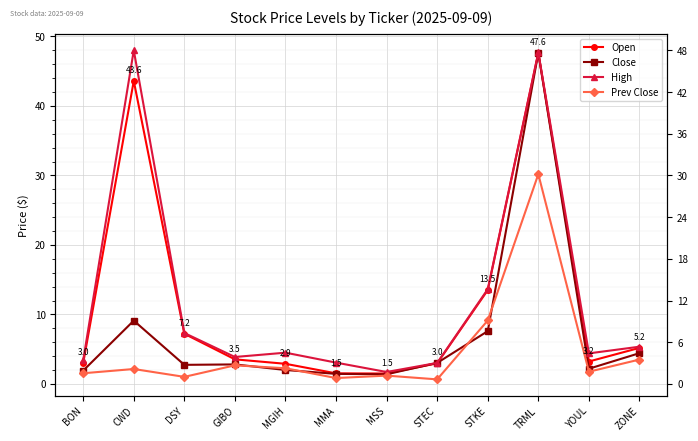

What position from the right is GIBO?

9